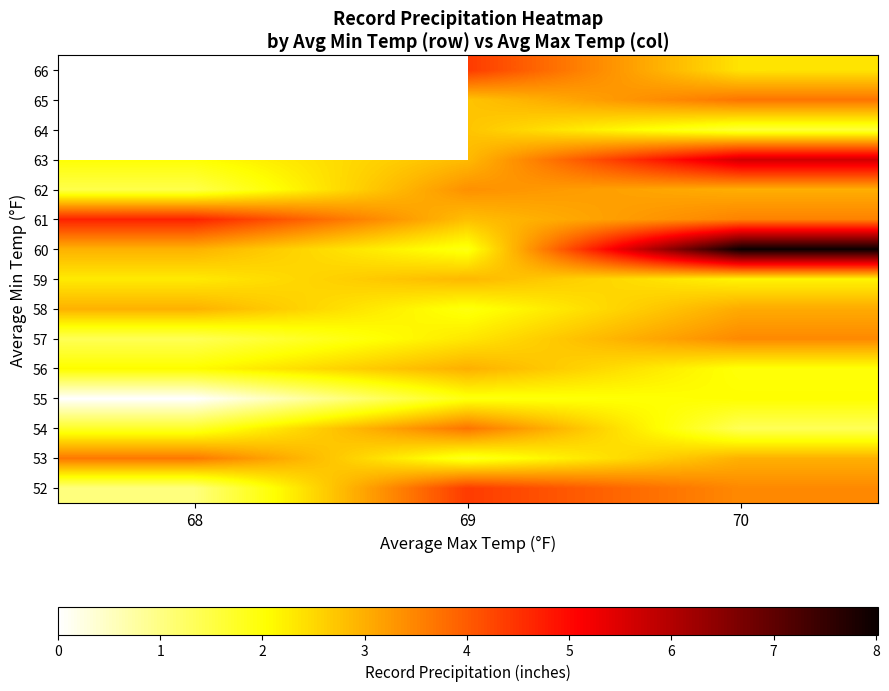

At how many categories does at least one series exceed 4?

3